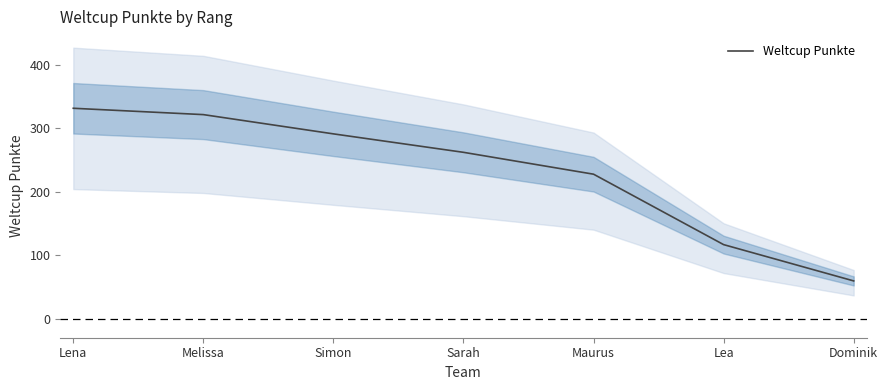

How many categories are shown in the chart?

7